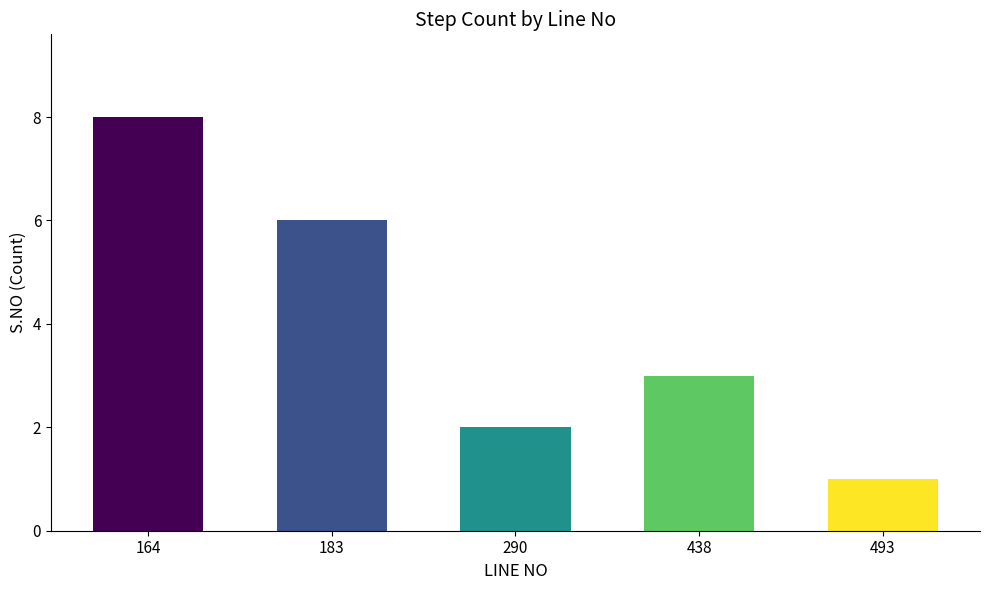

How many values are below 3?

2